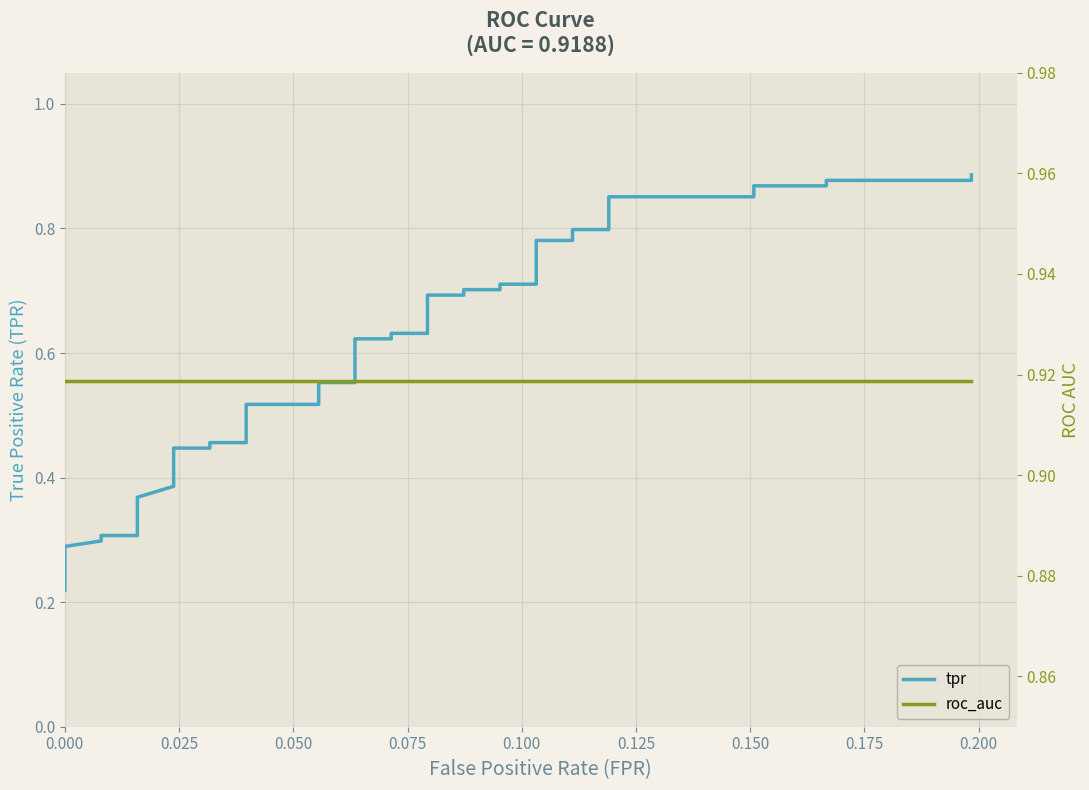

Is it true that roc_auc equals 1.6 at 23?

False